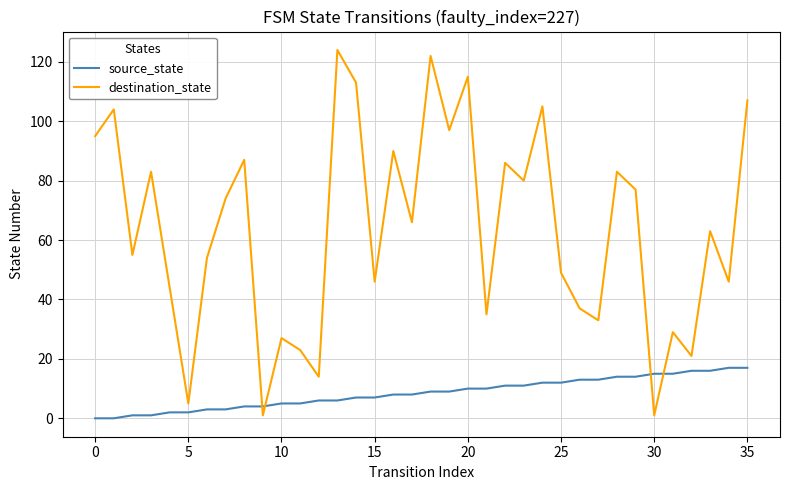

Which series has the largest range (max minus min)?

destination_state